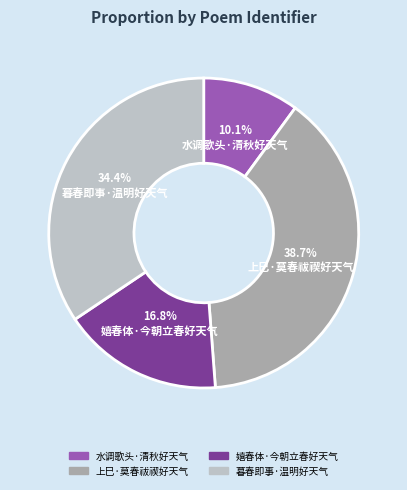

What is the ratio of the value at 暮春即事·温明好天气 to the value at 嬉春体·今朝立春好天气?

2.0